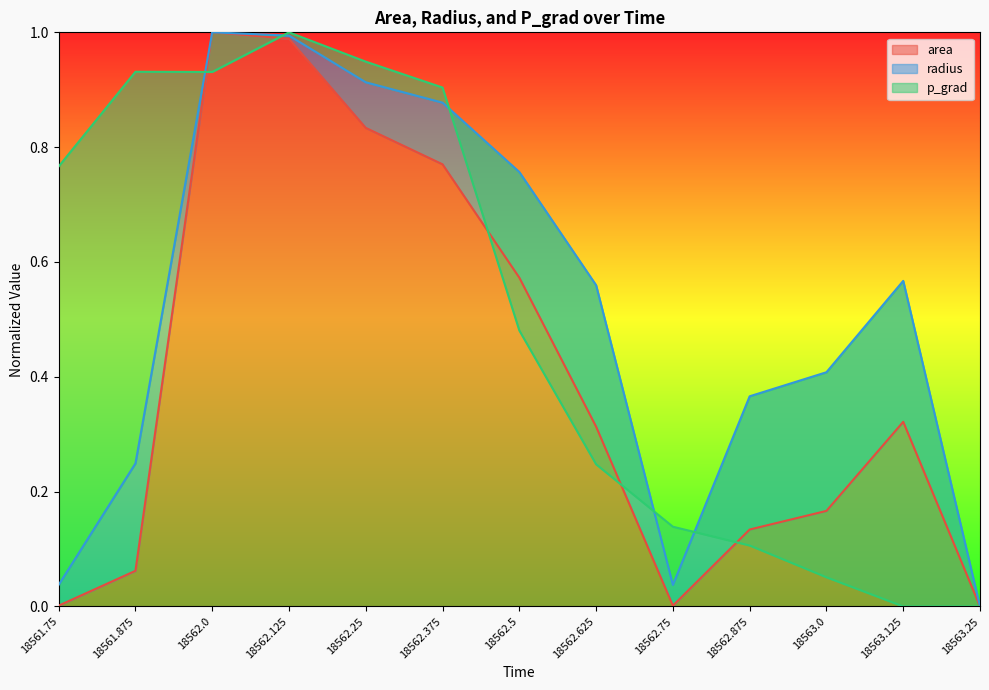

What value does the area series have at 18563.125?

0.3